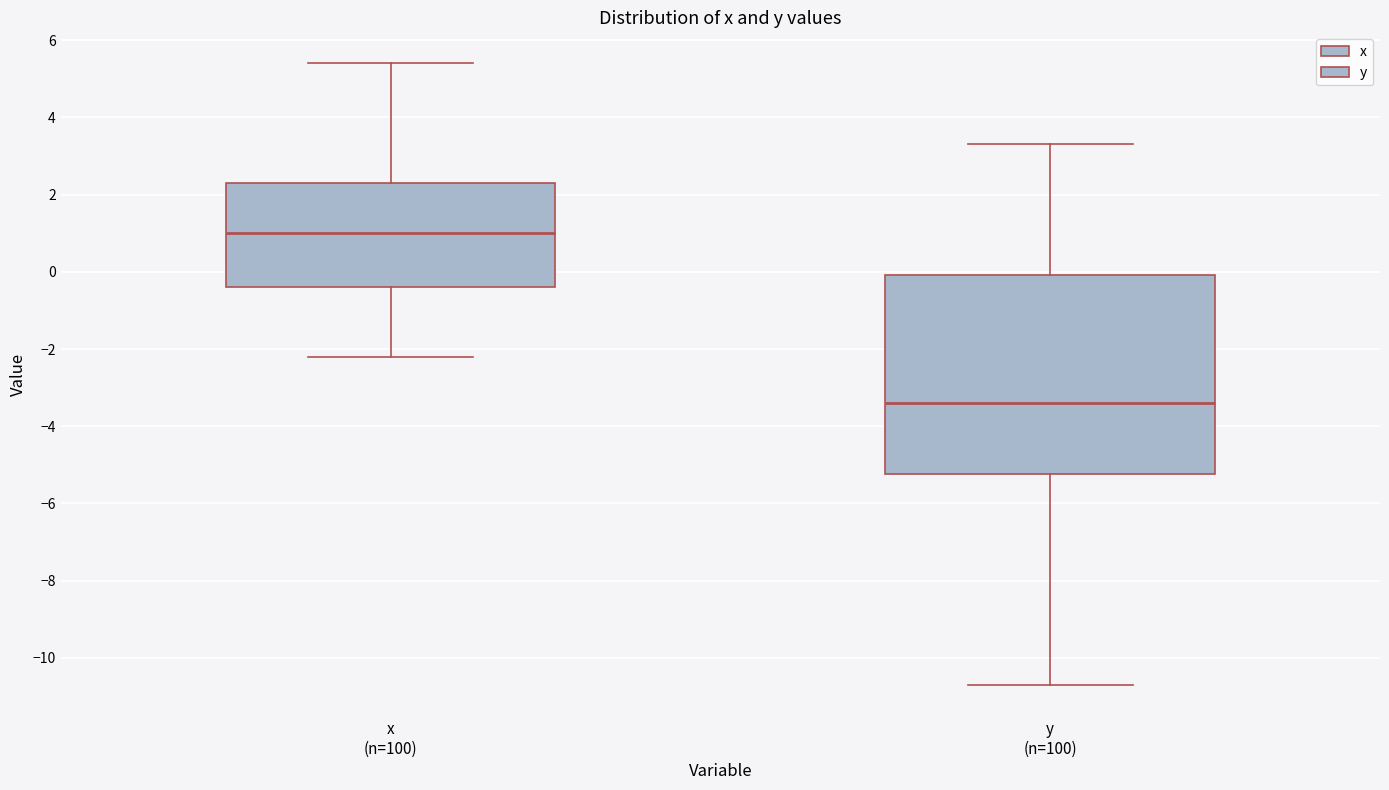

Comparing the boxes themselves (not the whiskers), which one is the tallest?

y (n=100)